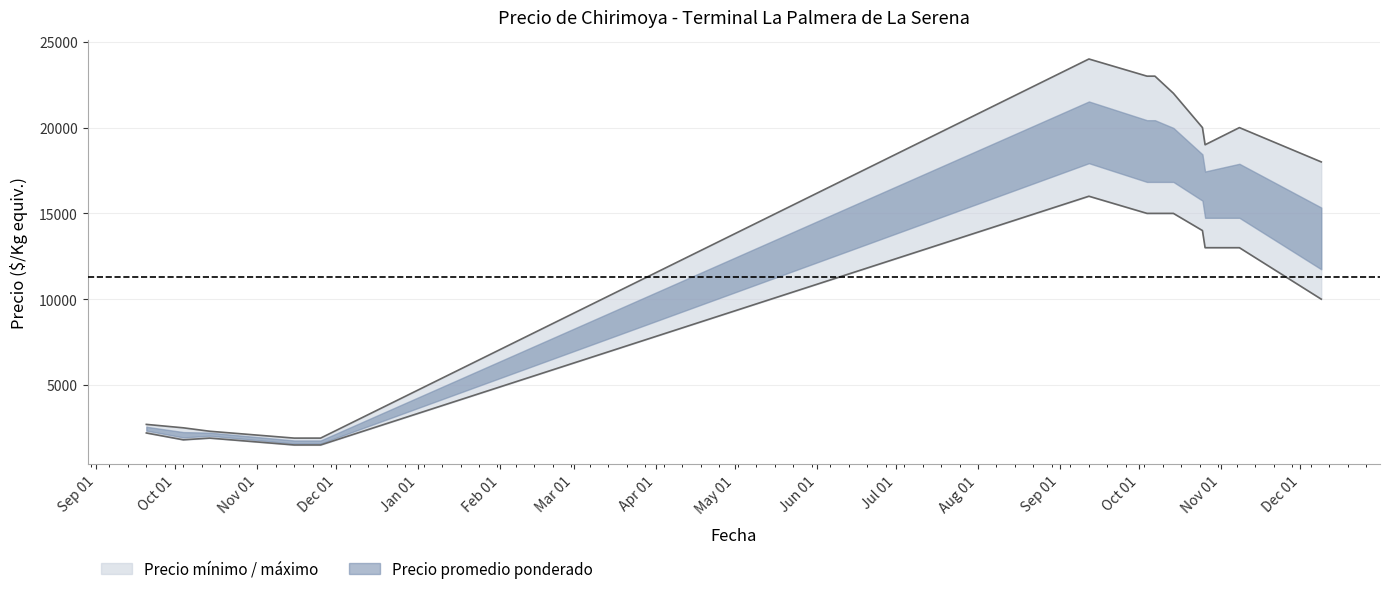

How many data points in Precio minimo are above 13000?

5